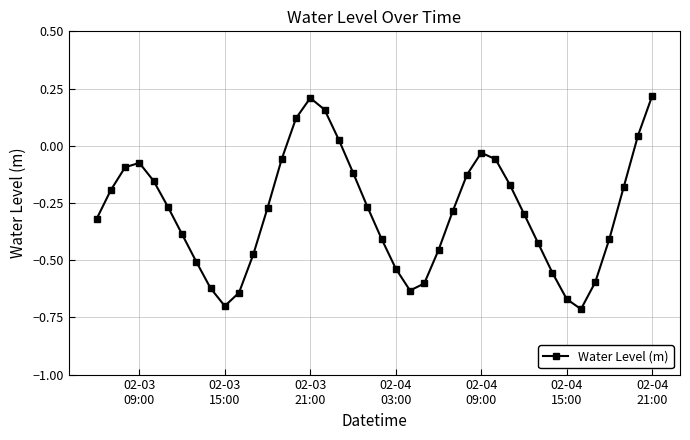

What is the difference between the maximum and second lowest values?

0.9